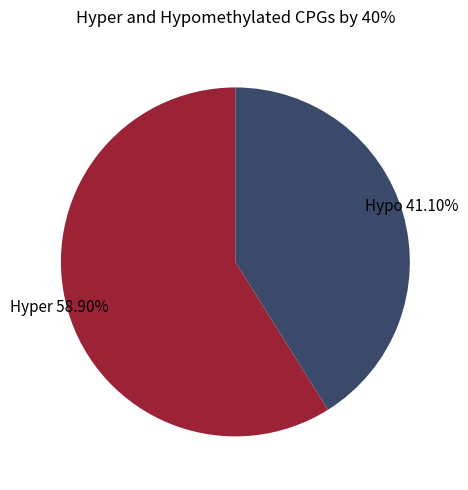

Does any single category account for the majority?

Yes